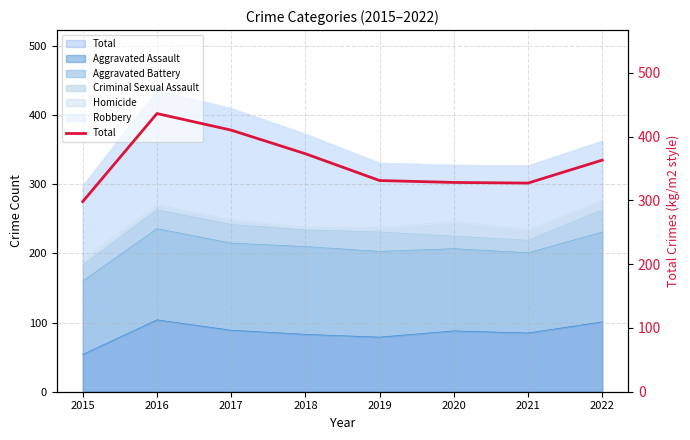

Where is the first local minimum?

2021